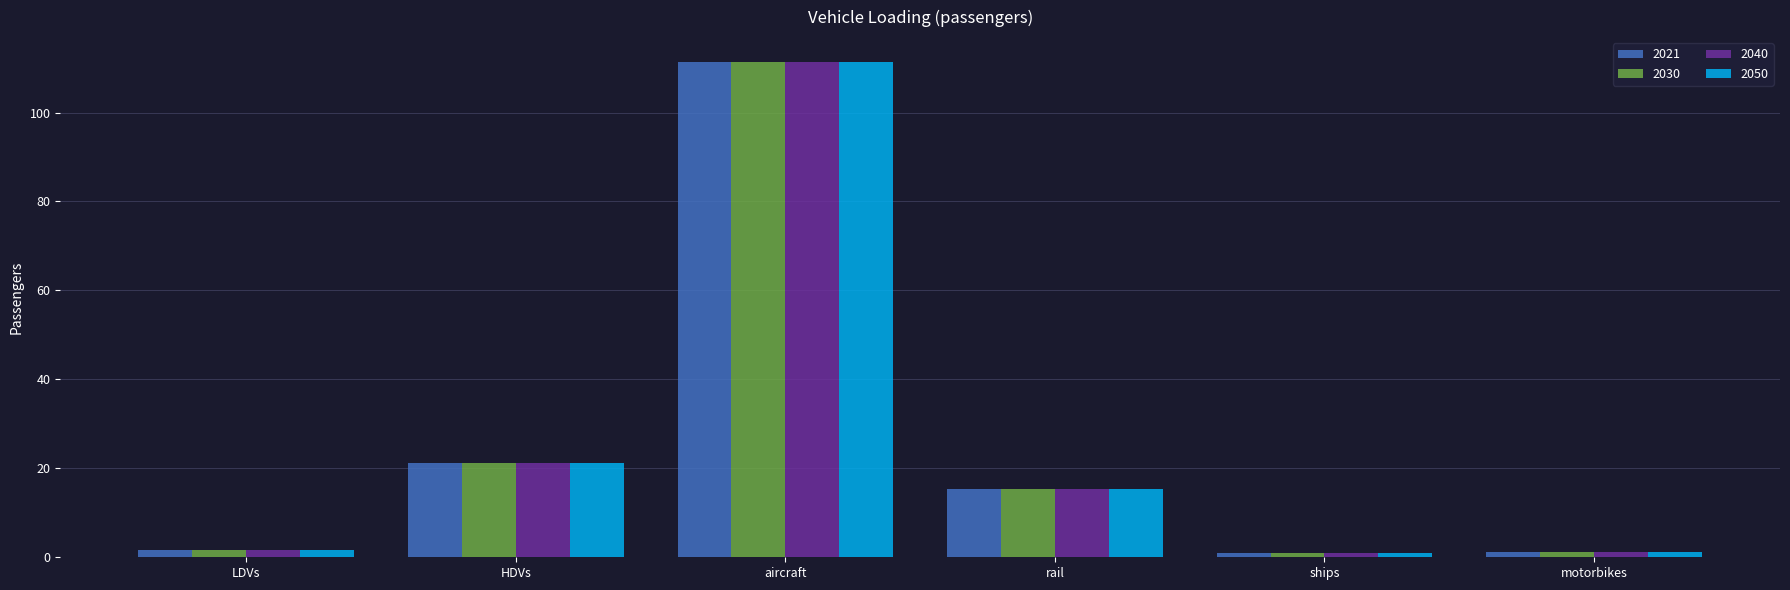

What is the label of the 6th bar from the left?

motorbikes